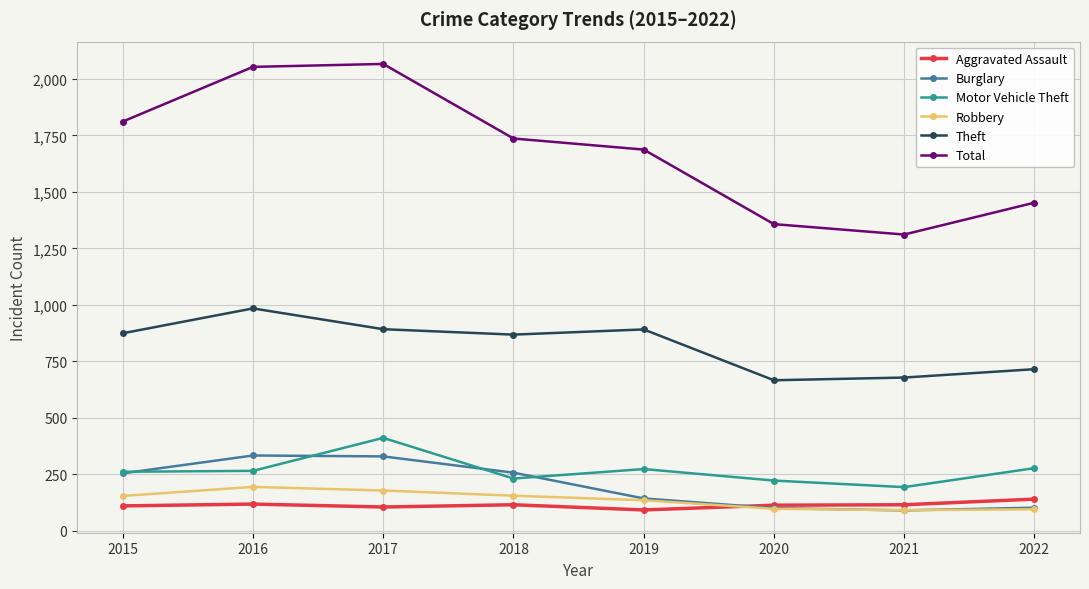

Which series has the largest range (max minus min)?

Total